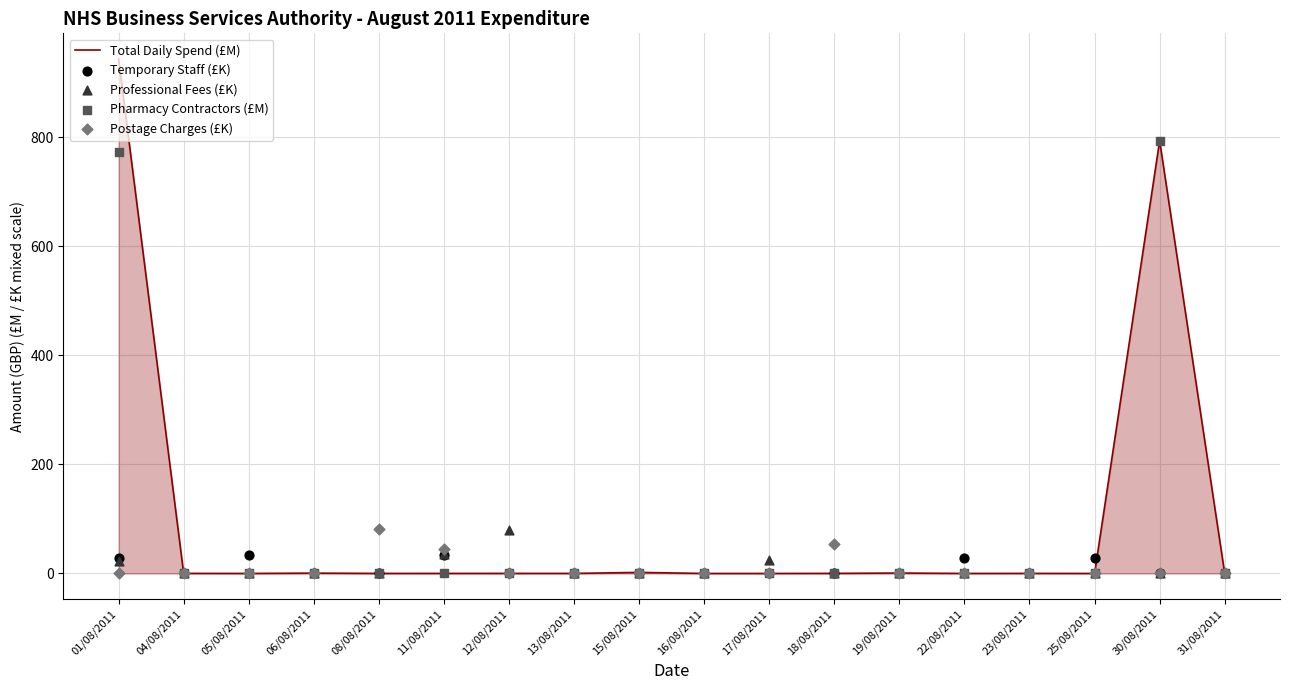

Which series has the widest spread of Y values?

Total Daily Spend (£M)